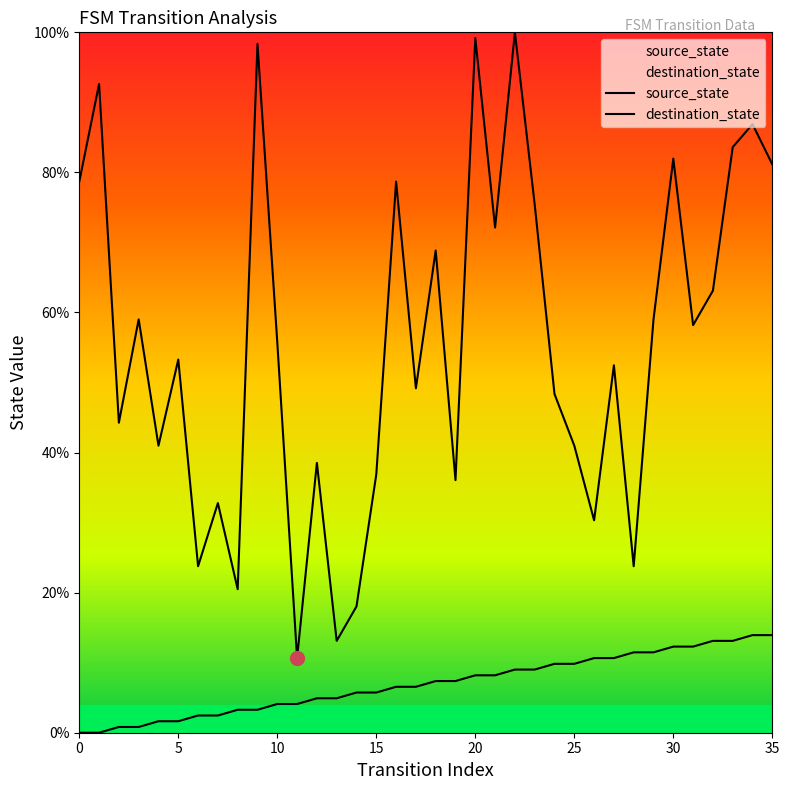

Reading left to right, extract all data points from this chart.

source_state: 0.0	0.0	0.8	0.8	1.6	1.6	2.5	2.5	3.3	3.3	4.1	4.1	4.9	4.9	5.7	5.7	6.6	6.6	7.4	7.4	8.2	8.2	9.0	9.0	9.8	9.8	10.7	10.7	11.5	11.5	12.3	12.3	13.1	13.1	13.9	13.9
destination_state: 78.7	92.6	44.3	59.0	41.0	53.3	23.8	32.8	20.5	98.4	55.7	10.7	38.5	13.1	18.0	36.9	78.7	49.2	68.9	36.1	99.2	72.1	100.0	75.4	48.4	41.0	30.3	52.5	23.8	59.0	82.0	58.2	63.1	83.6	86.9	81.1